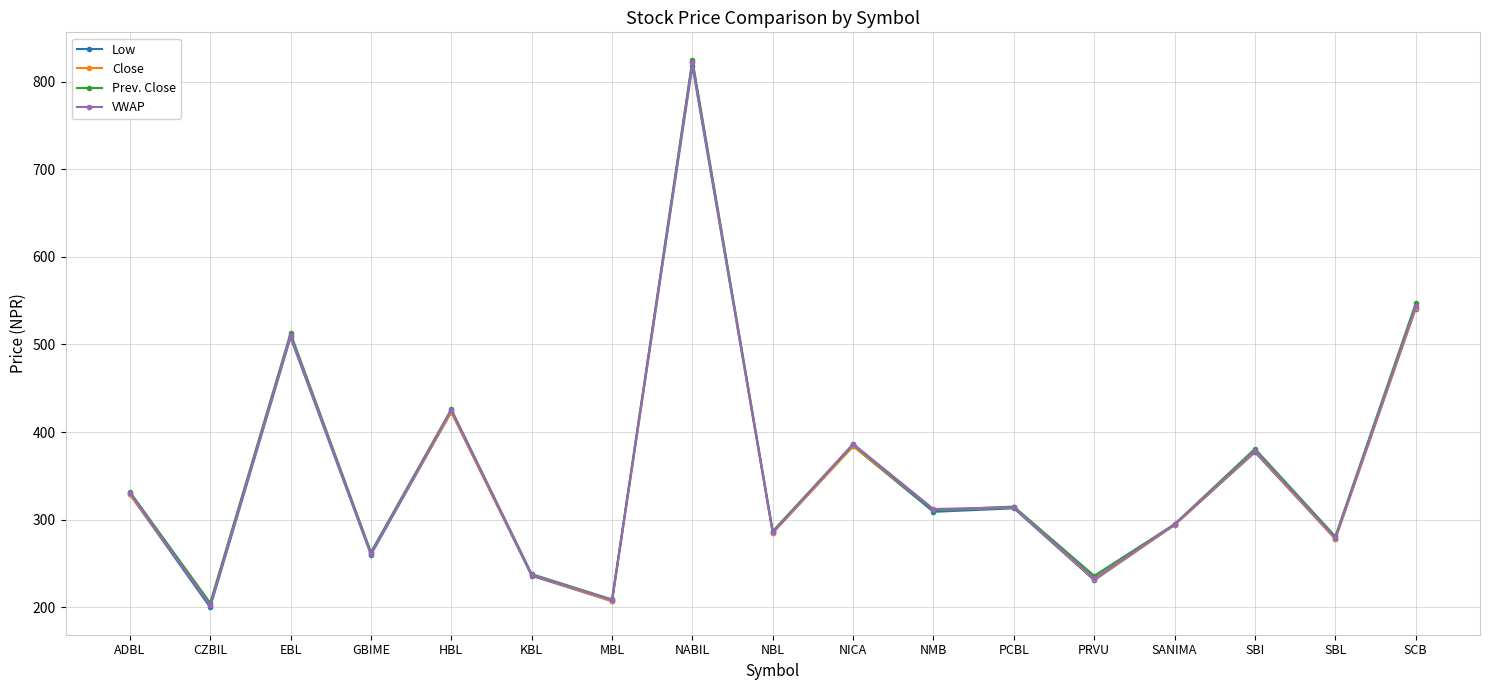

What is the average value of the Prev. Close series?

355.9